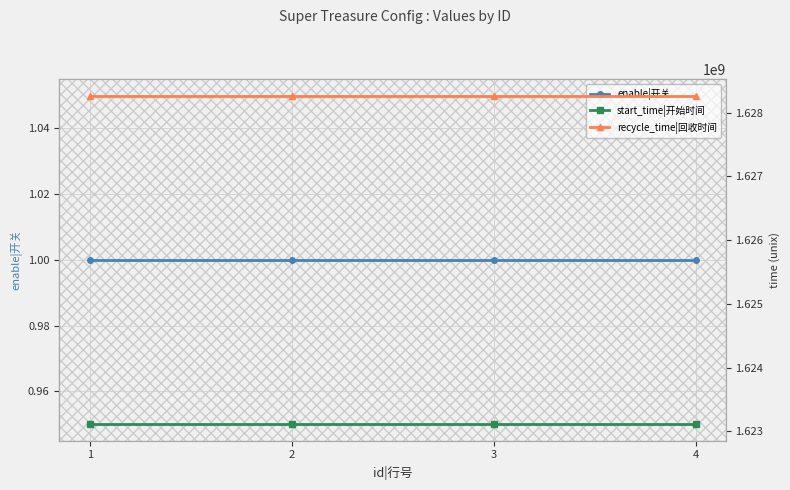

What is the sum of the start_time|开始时间 values at 1 and 4?

3246220800